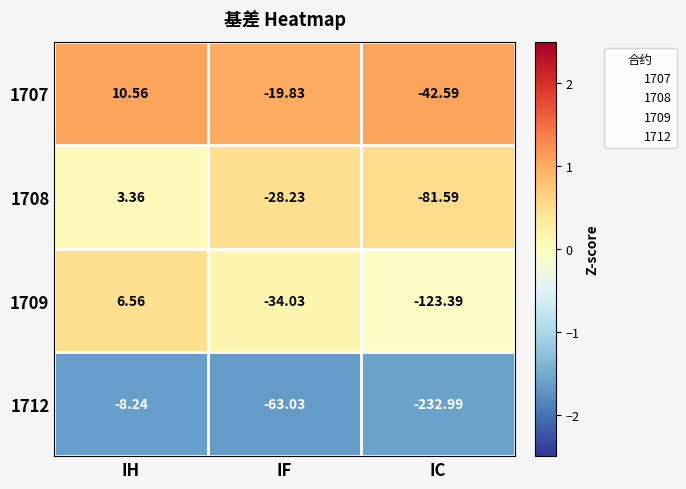

Rank the series by their maximum value, from lowest to highest.

1712, 1708, 1709, 1707